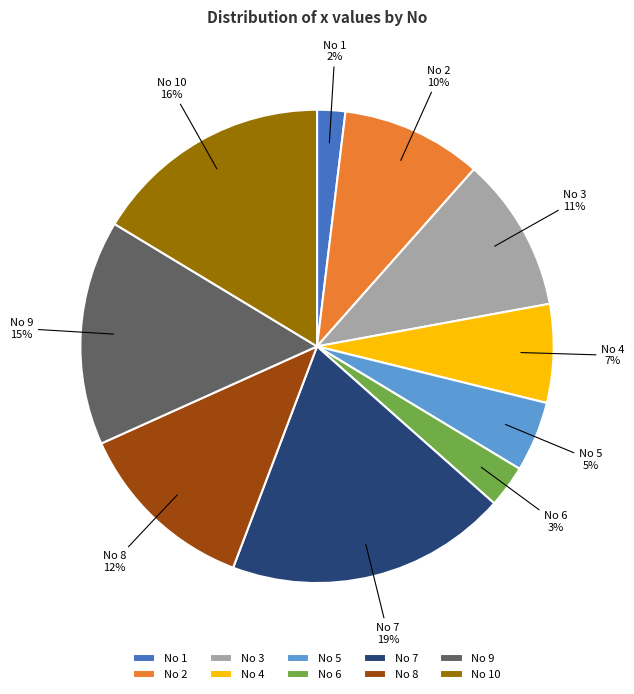

Does No 5 represent more than half of the total?

No